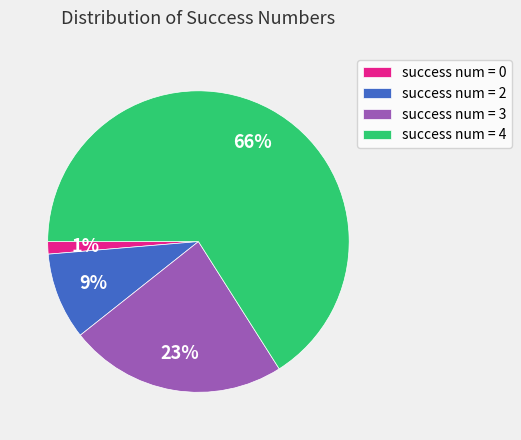

To the nearest percent, what is the average slice percentage?

25%